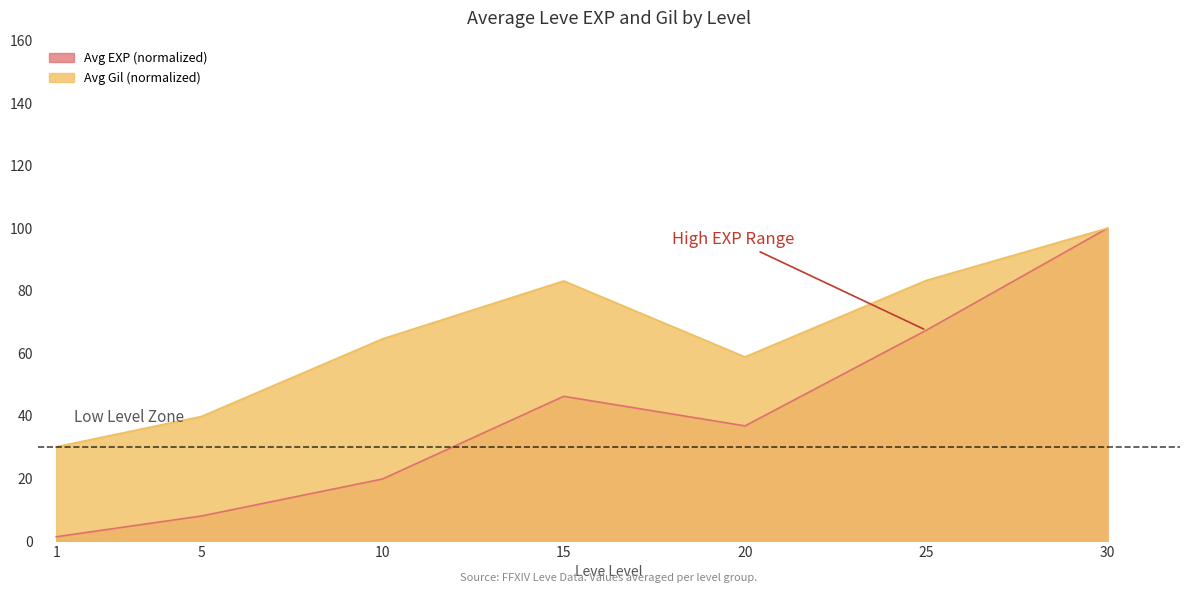

Is it true that the value at 5 is 8.0?

True